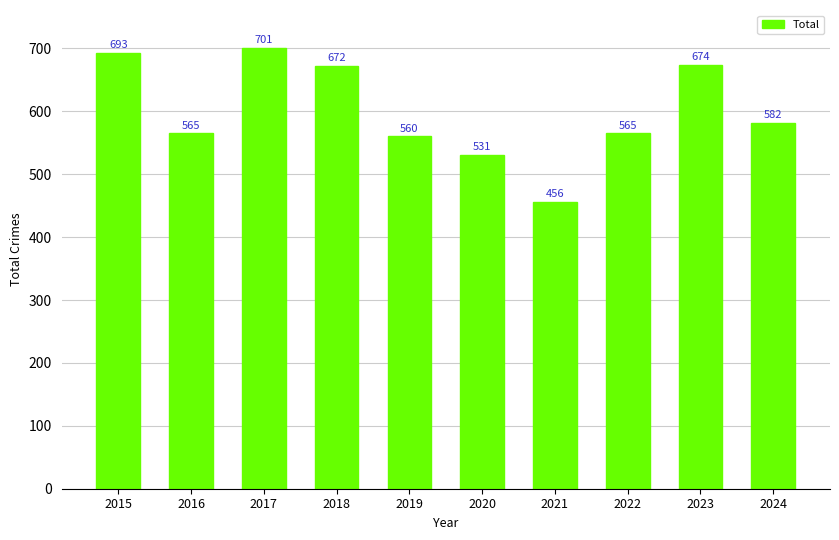

The chart shows a value of 828 at 2019. True or false?

False